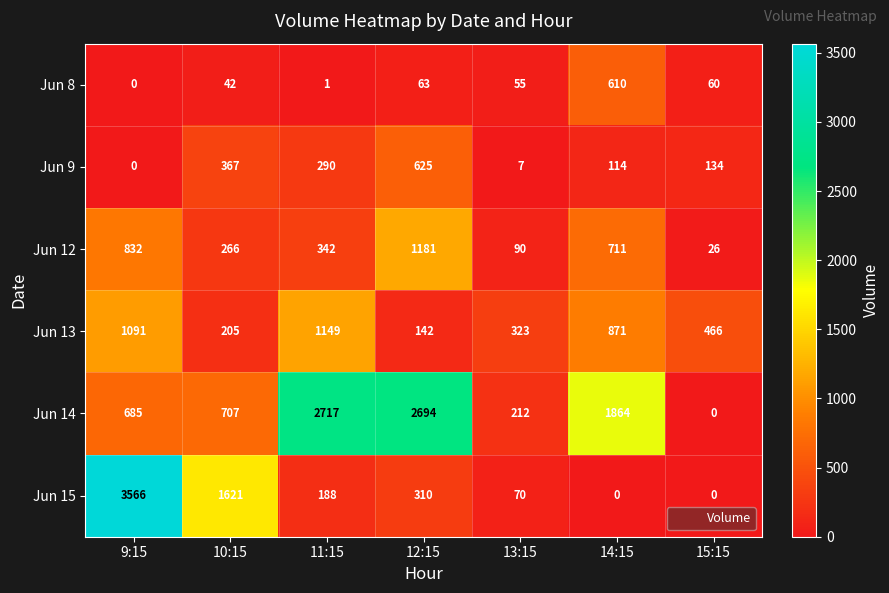

What is the greatest value displayed?

3566